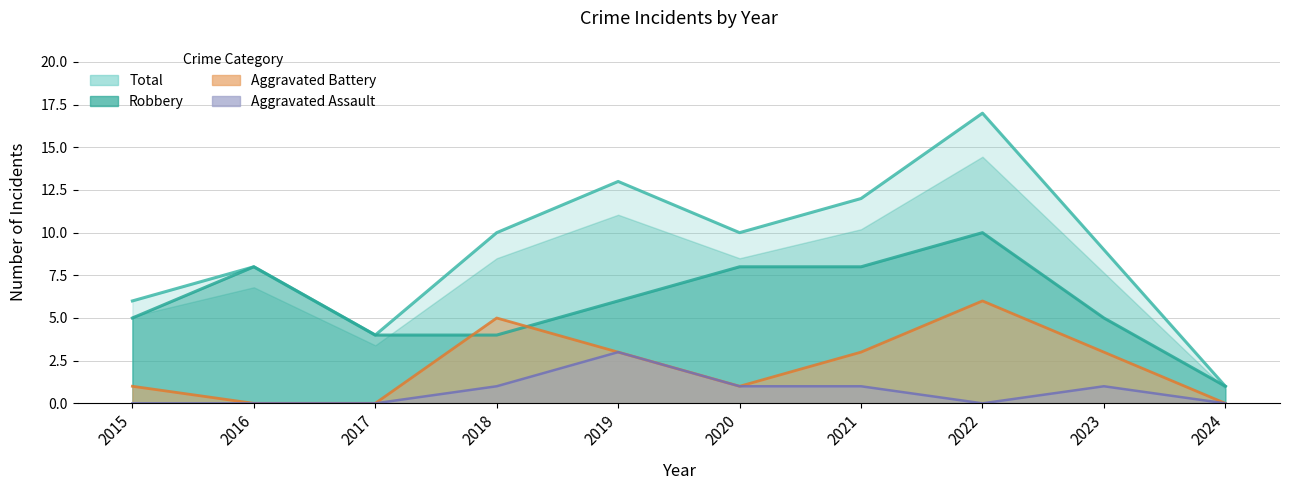

Rank the series at 2016 from lowest to highest value.

Aggravated Assault, Aggravated Battery, Robbery, Total